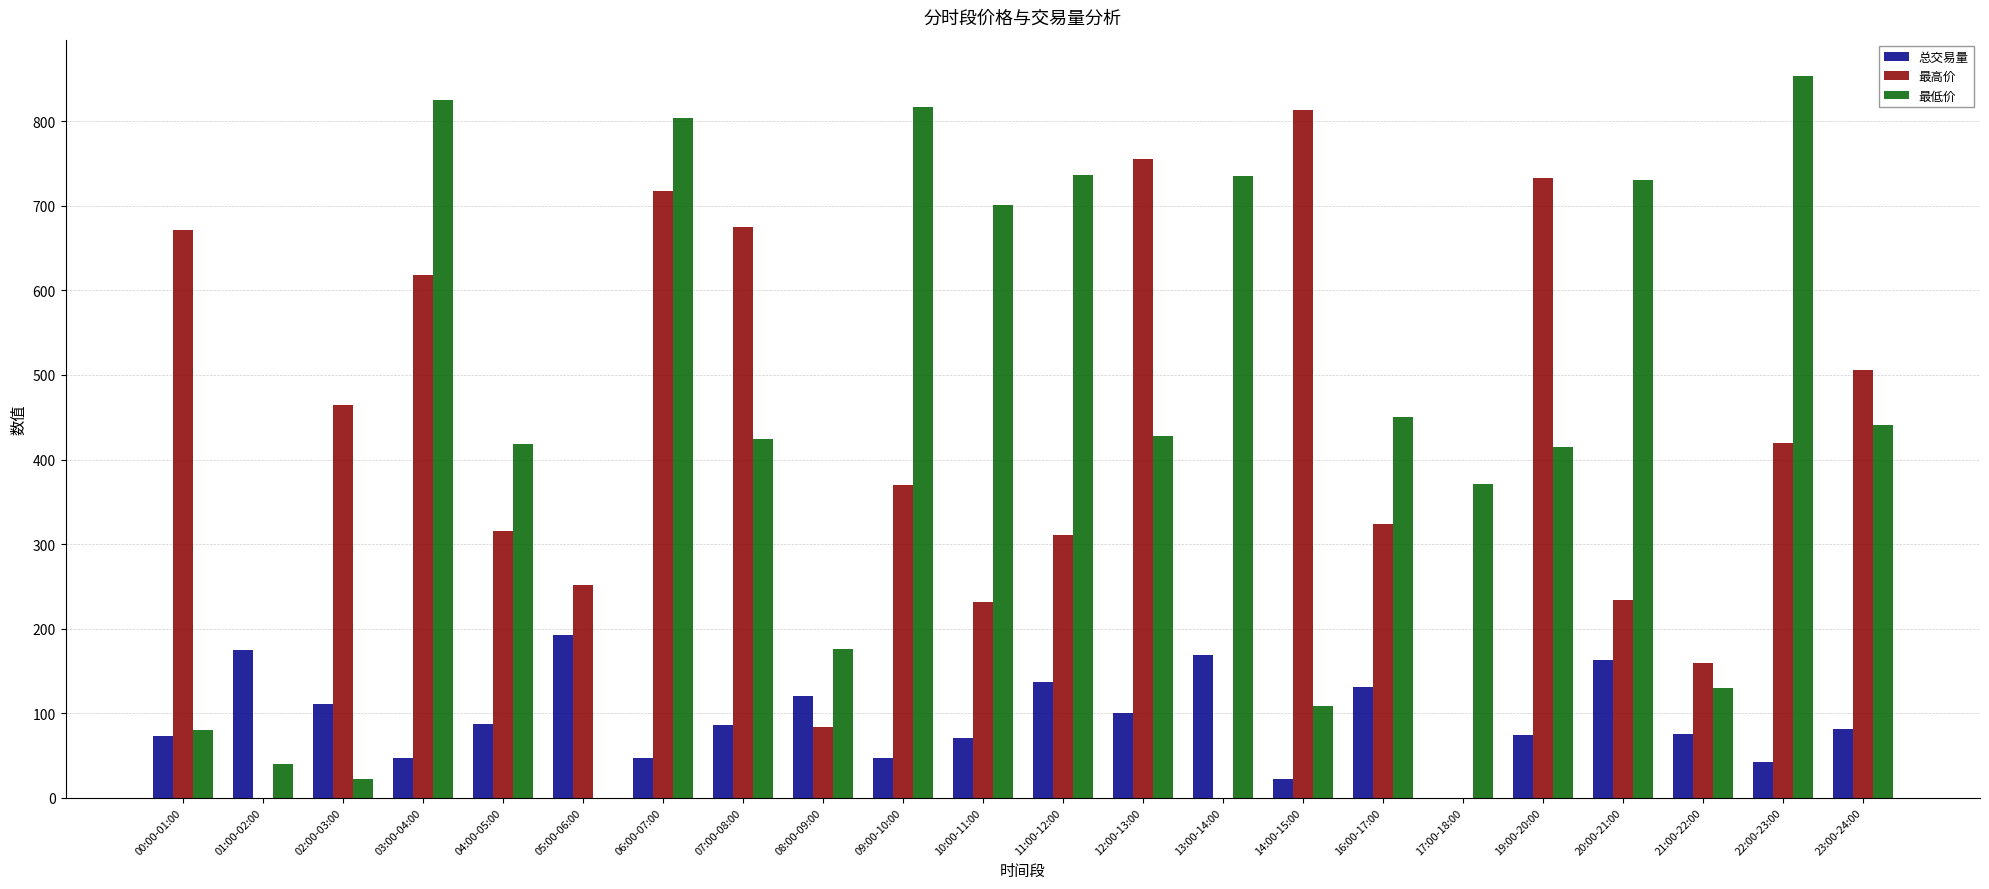

What is the maximum value for 最低价?

854.1